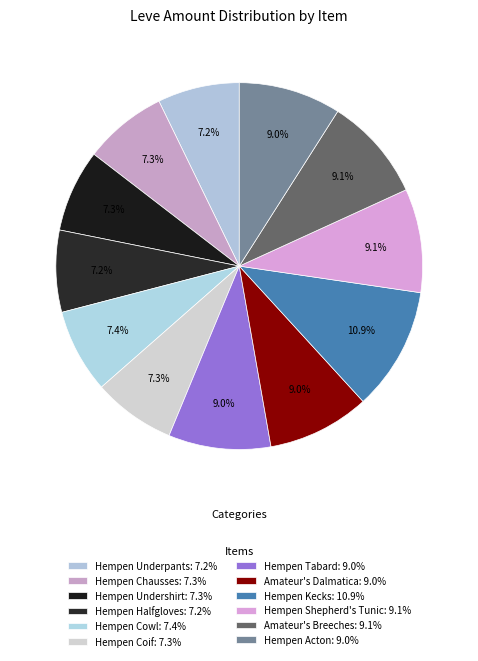

Approximately how many times larger is the value at Hempen Undershirt compared to Hempen Coif?

1.0